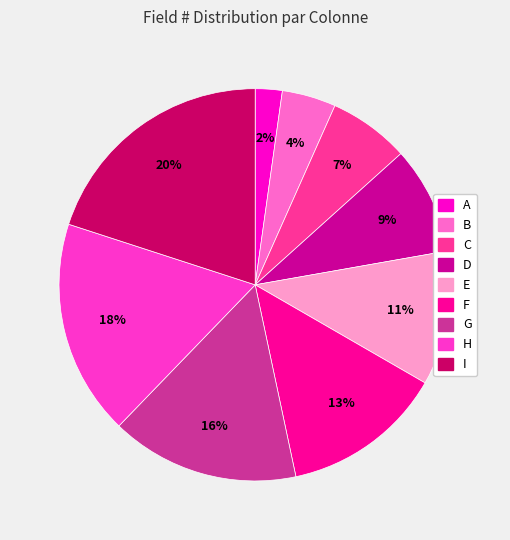

Which has a higher value, C or F?

F